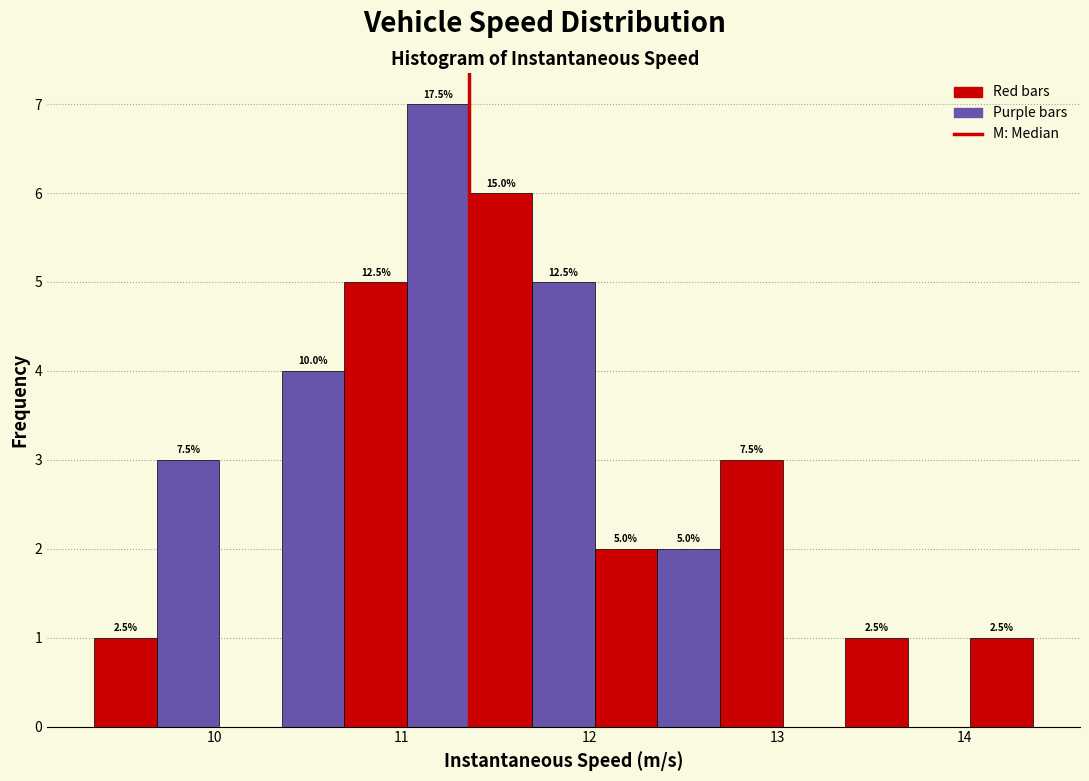

Read against the x-axis, roughly where is the centre of the tallest bar?

11.2